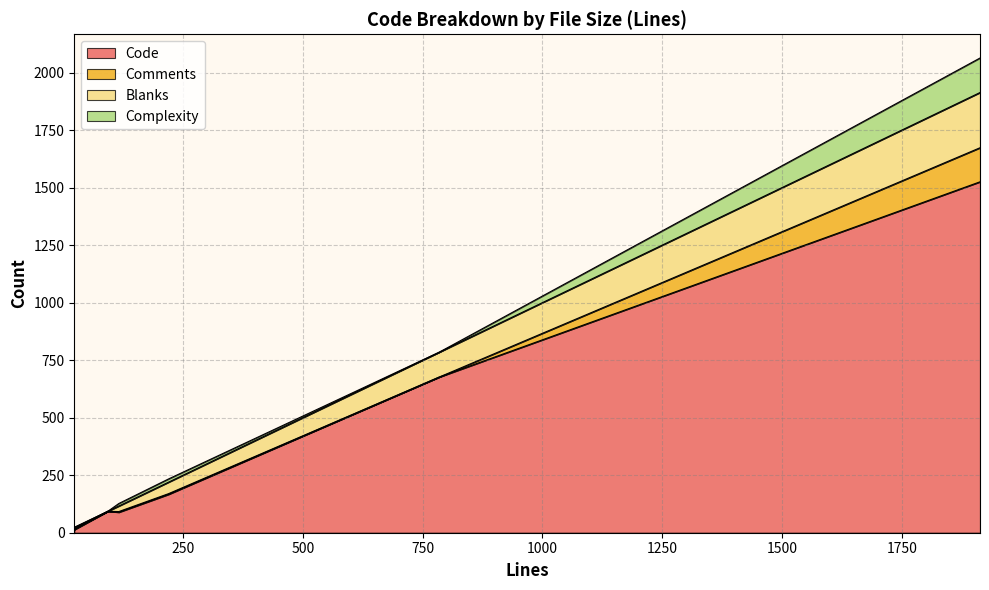

What is the sum of the Blanks values at 23 and 220?

56